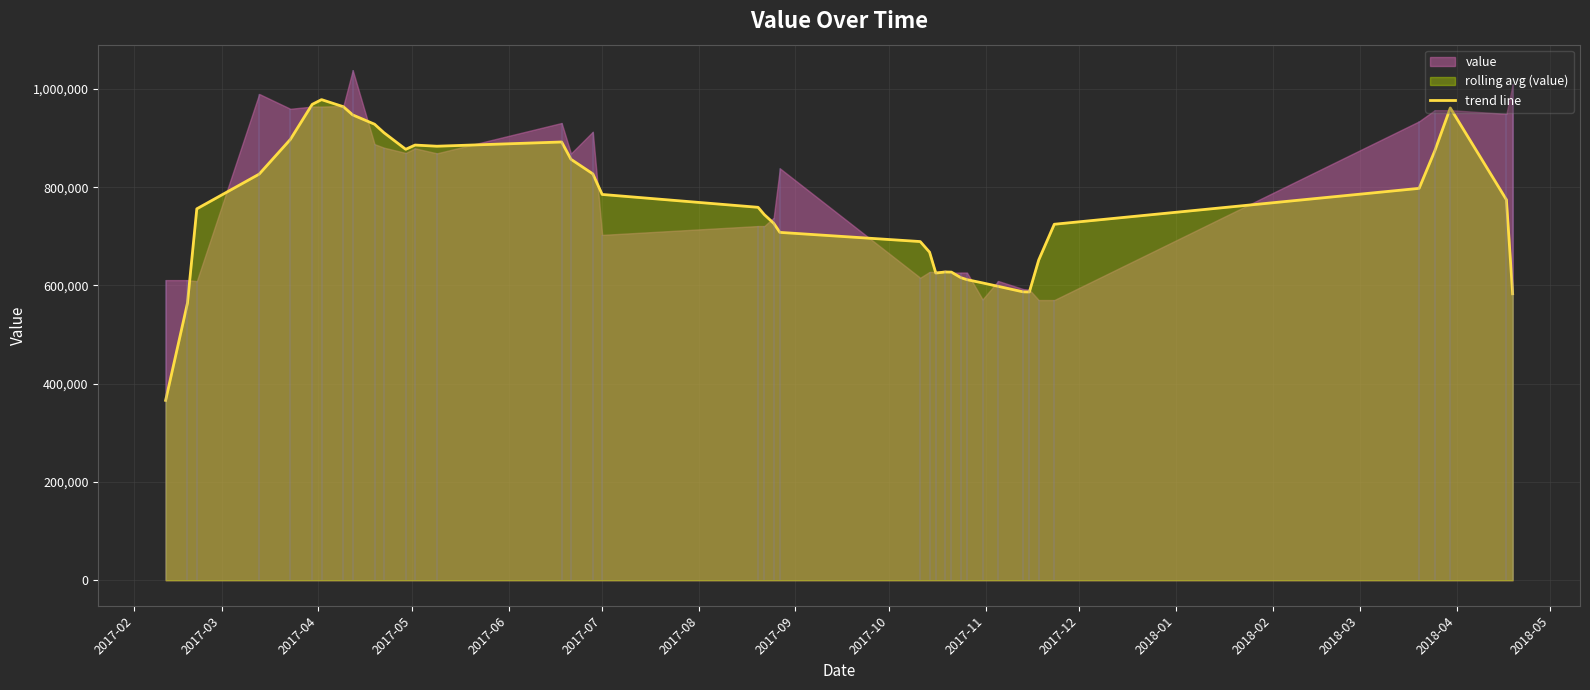

What is the lowest value of the trend line series?

366100